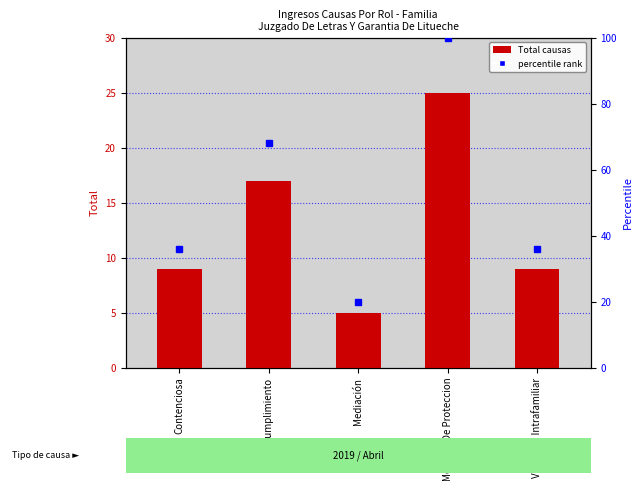

What is the minimum value shown in the chart?

5